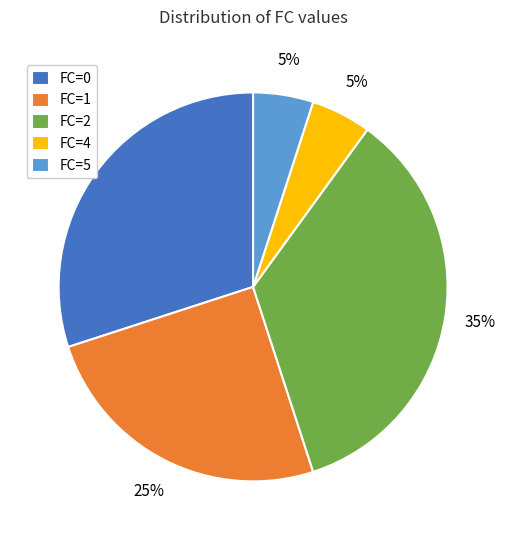

What percentage is the FC=4 slice, to the nearest percent?

5%